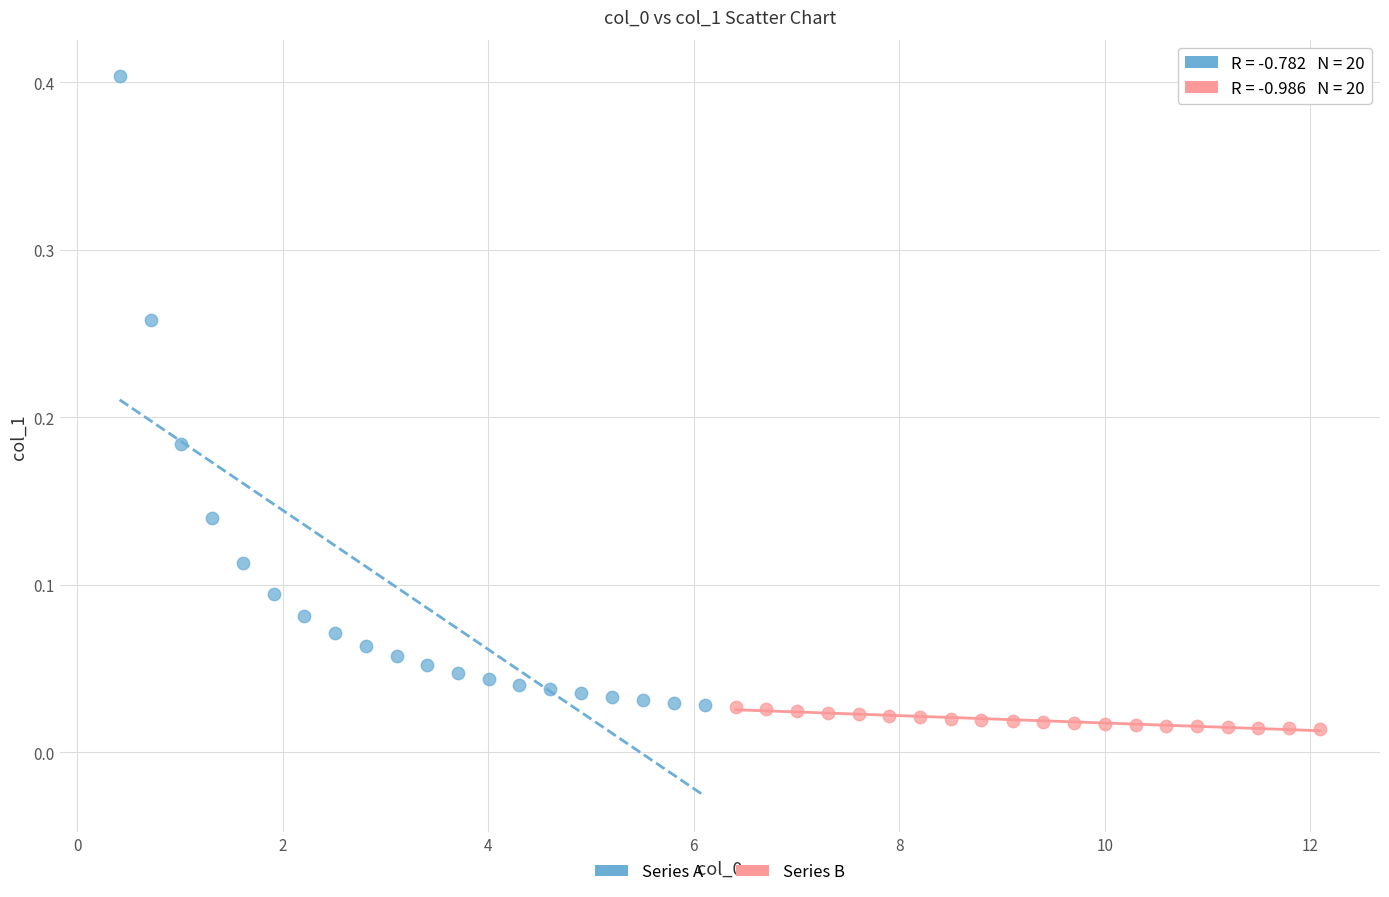

What are all the series names shown in the legend?

Series A, Series B